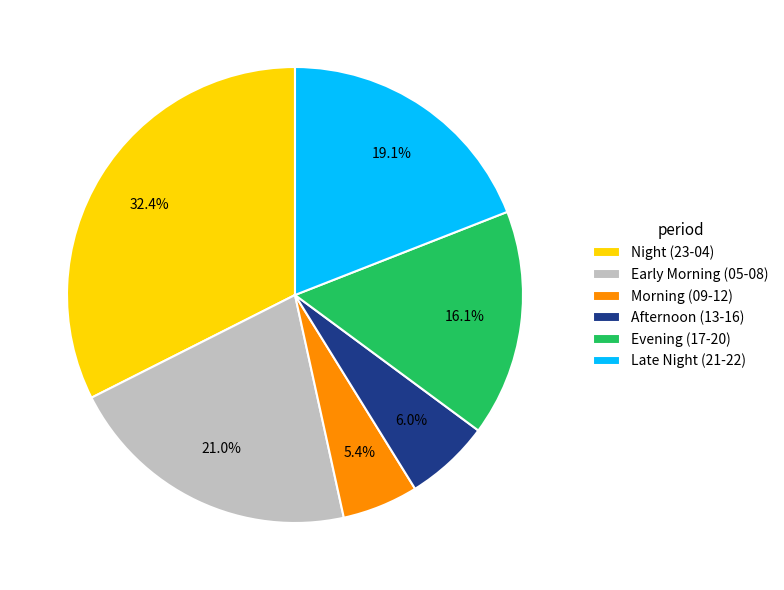

Which category has the biggest portion of the pie?

Night (23-04)